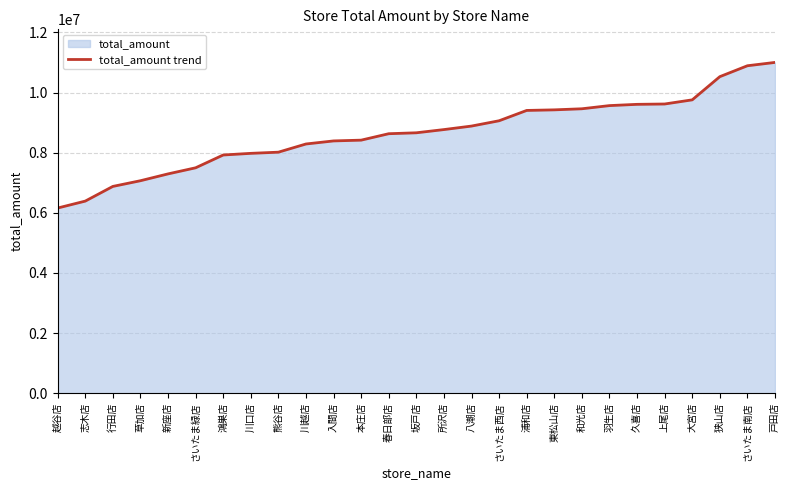

What is the maximum value shown in the chart?

11001277